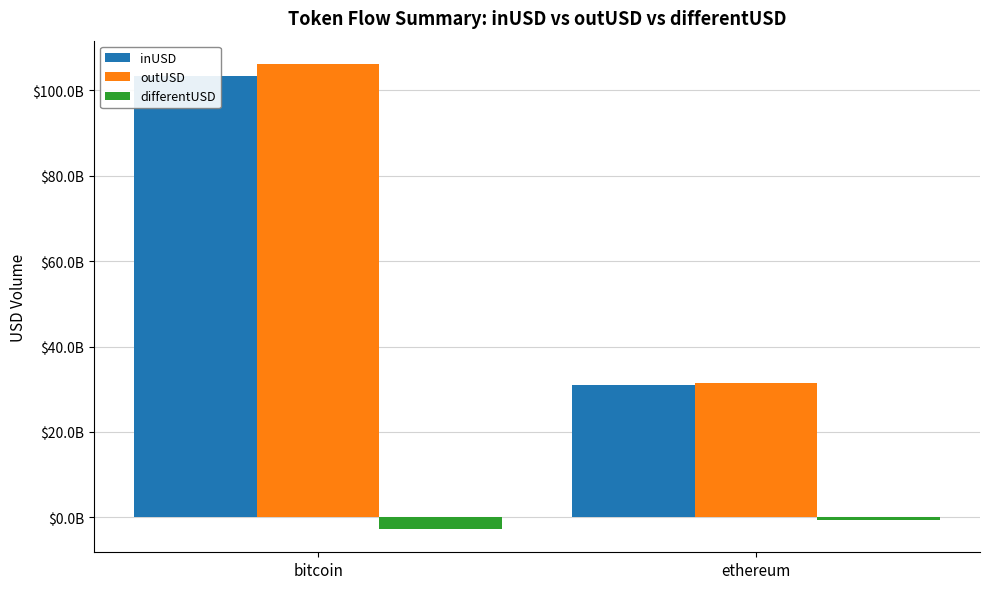

Is the value of differentUSD at ethereum greater than the value of outUSD at ethereum?

No